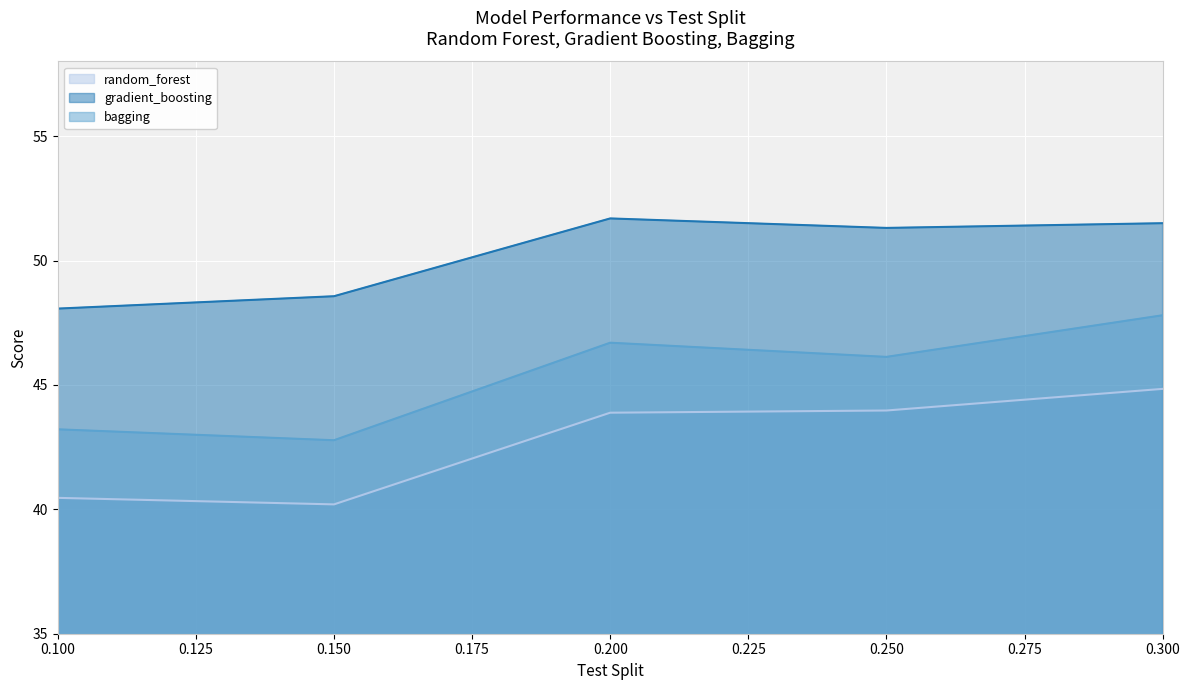

Where does the bagging series first go above 46?

0.200